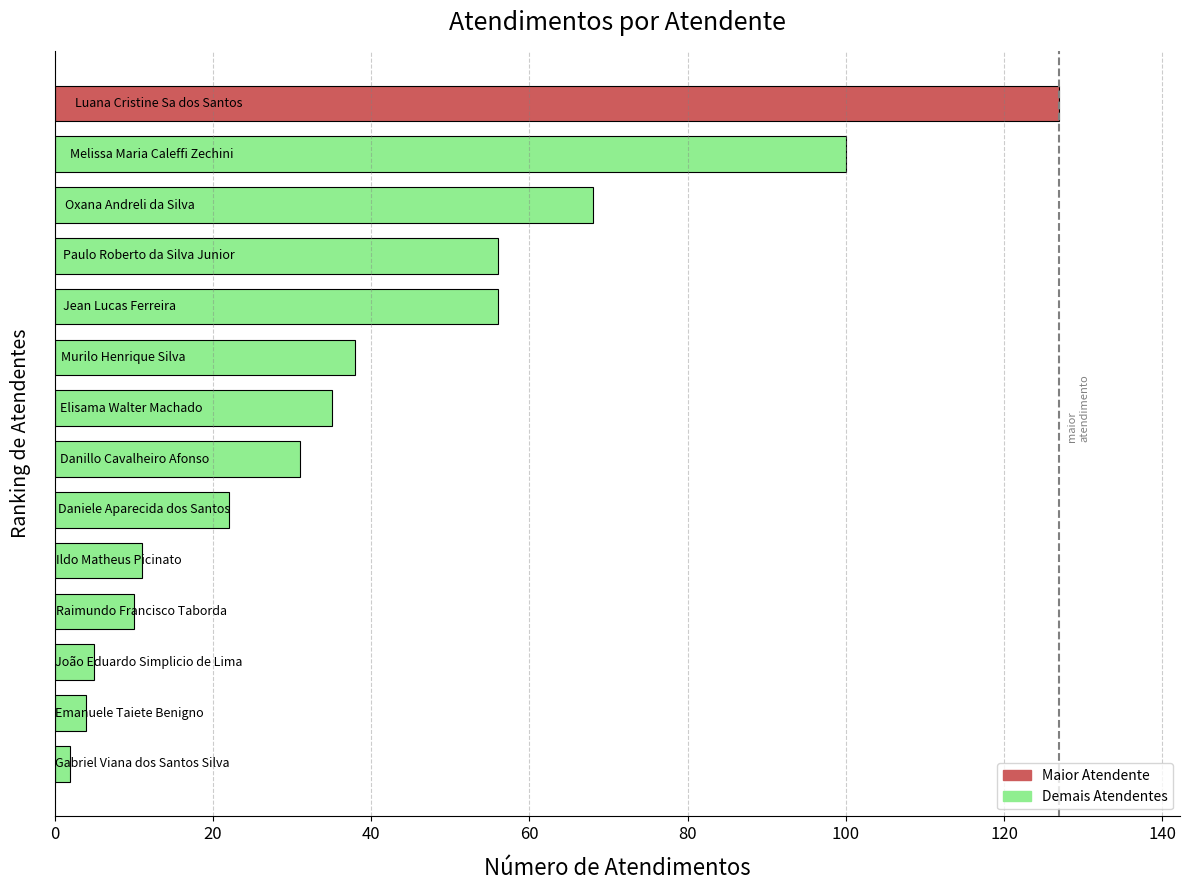

What is the maximum value shown in the chart?

127